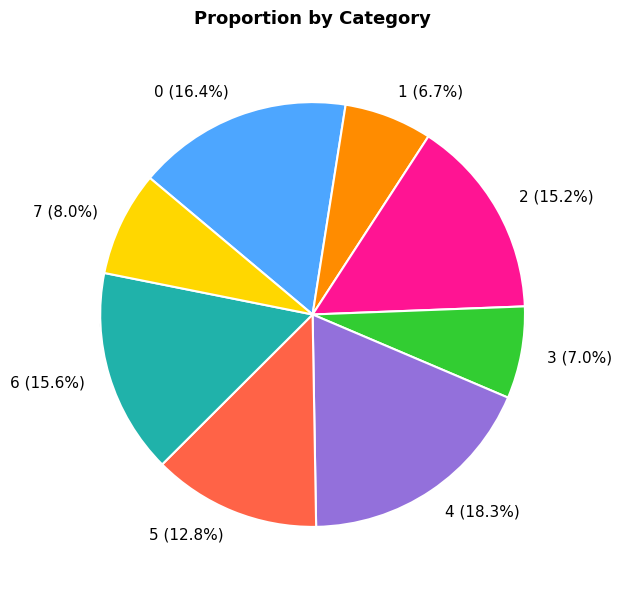

How many slices are in this pie chart?

8